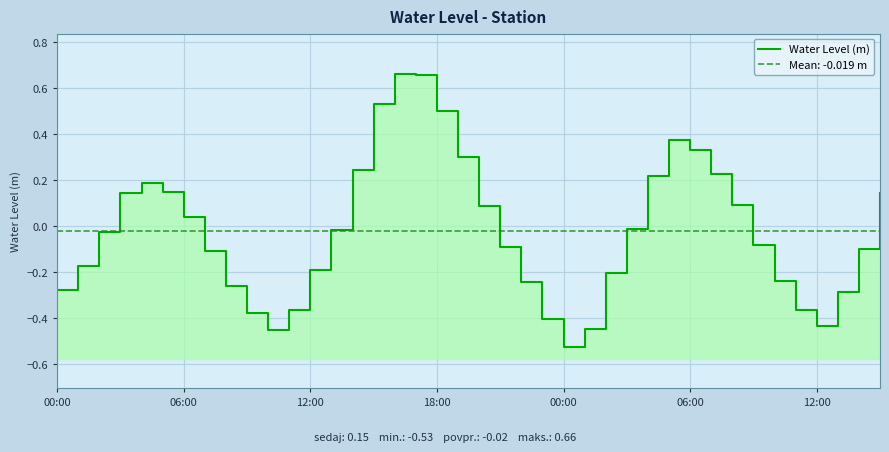

At which category does the data reach its first local valley?

10